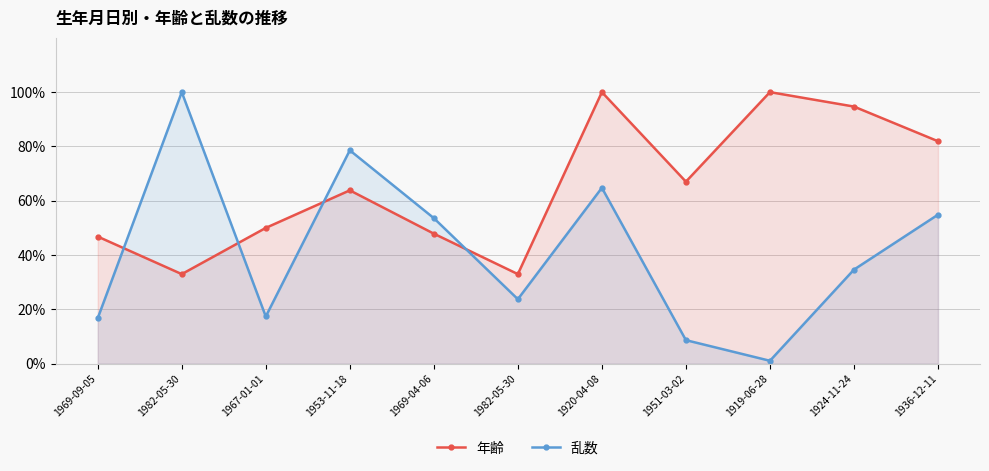

What is the average value of the 年齢 series?

65.3